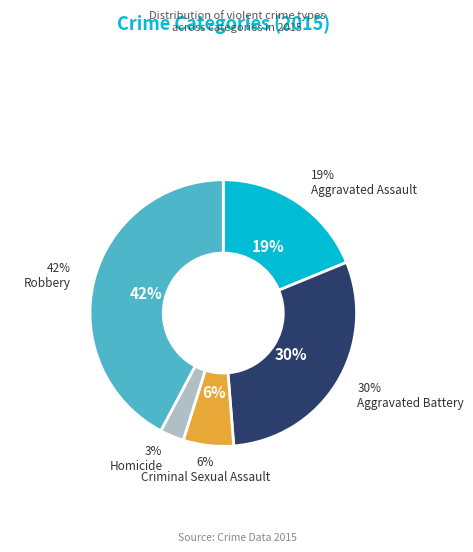

To the nearest percent, what is the combined percentage of Aggravated Battery and Robbery?

72%